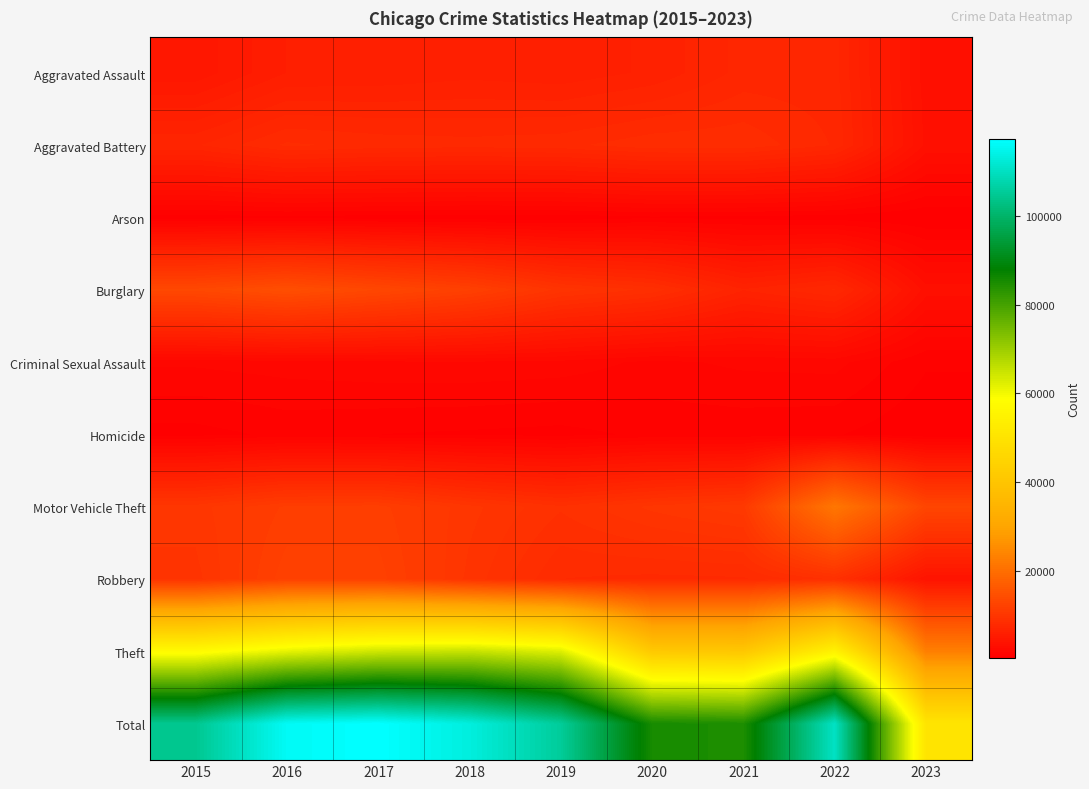

Rank the series by their maximum value, from highest to lowest.

Total, Theft, Motor Vehicle Theft, Burglary, Robbery, Aggravated Battery, Aggravated Assault, Criminal Sexual Assault, Homicide, Arson